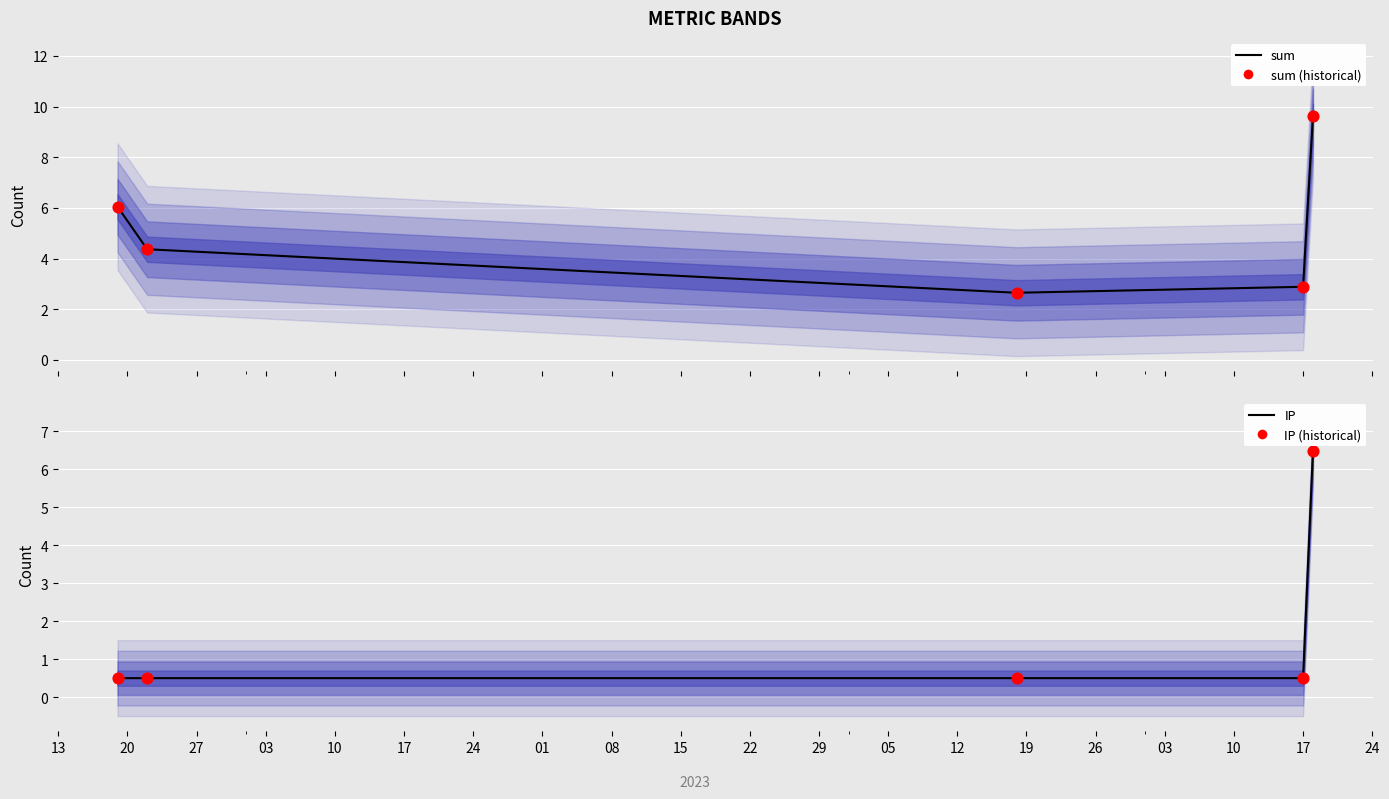

Is the value of IP (points) at 27 greater than the value of sum (points) at 20?

No